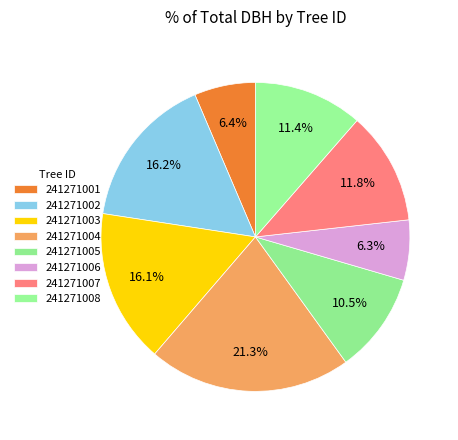

Rank the categories by value from lowest to highest.

241271006, 241271001, 241271005, 241271008, 241271007, 241271003, 241271002, 241271004